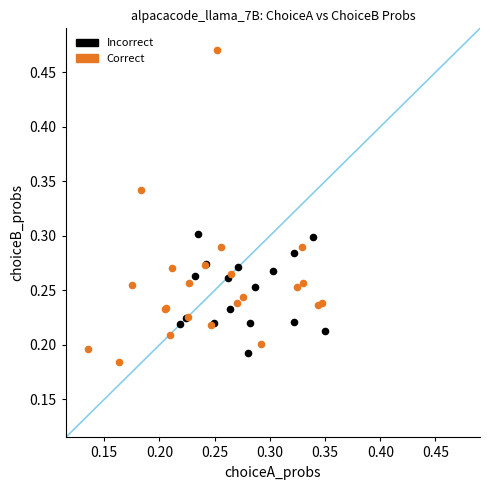

Which series reaches the maximum Y coordinate?

Correct